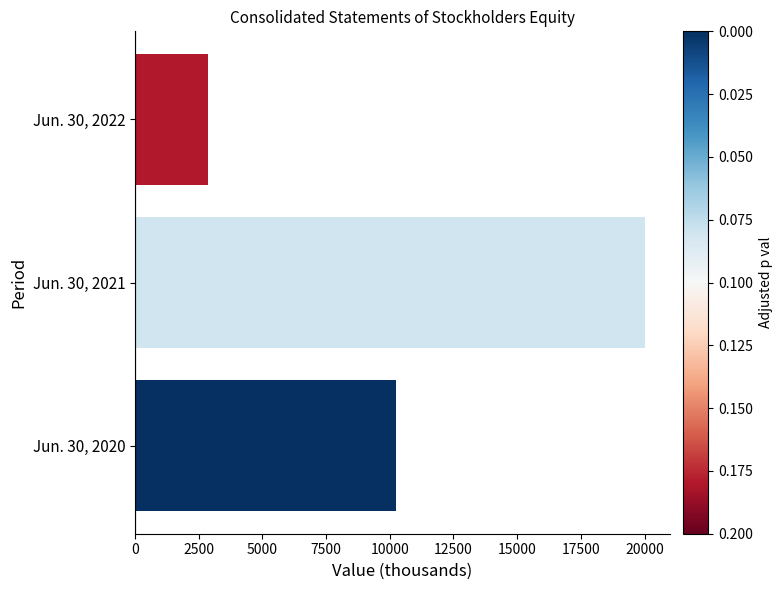

At which label is the value closest to 11446?

Jun. 30, 2020